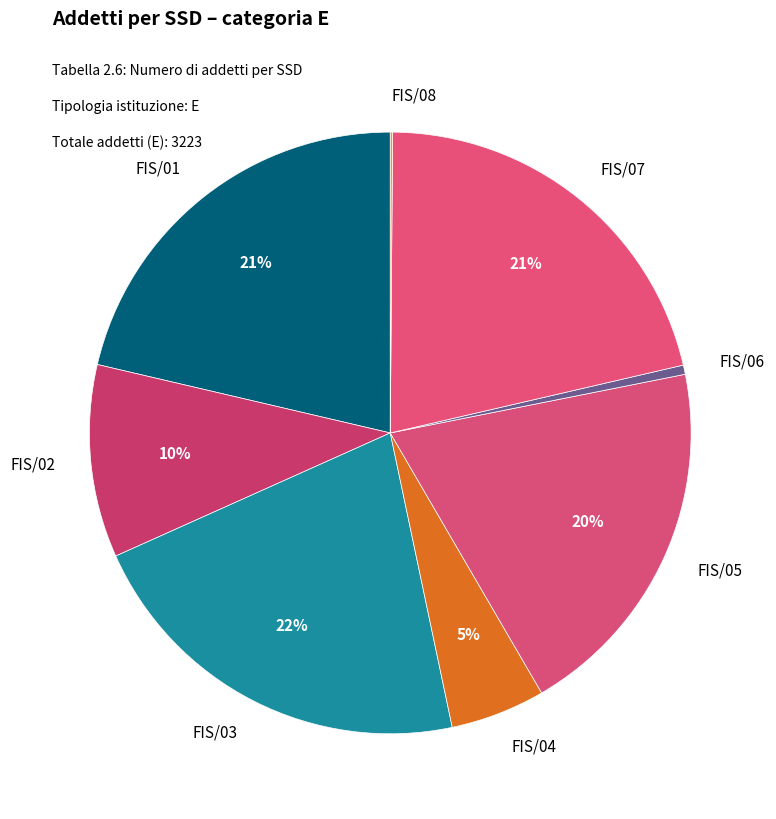

Does FIS/03 represent more than half of the total?

No